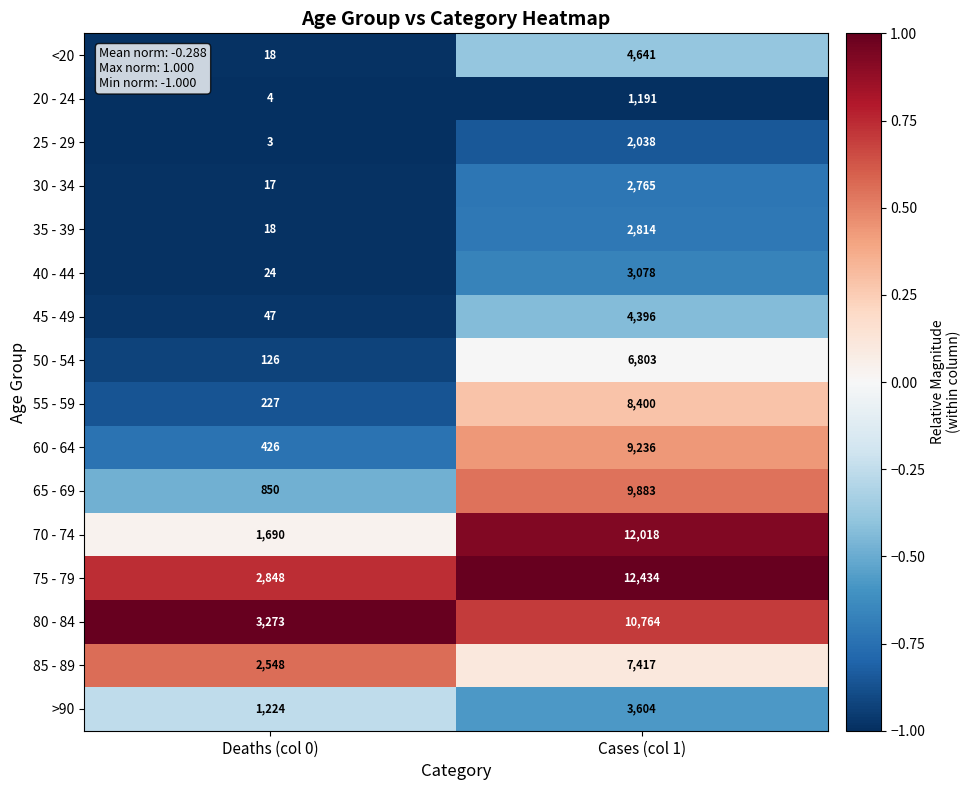

What is the difference between the highest and lowest values at Deaths (col 0)?

3270